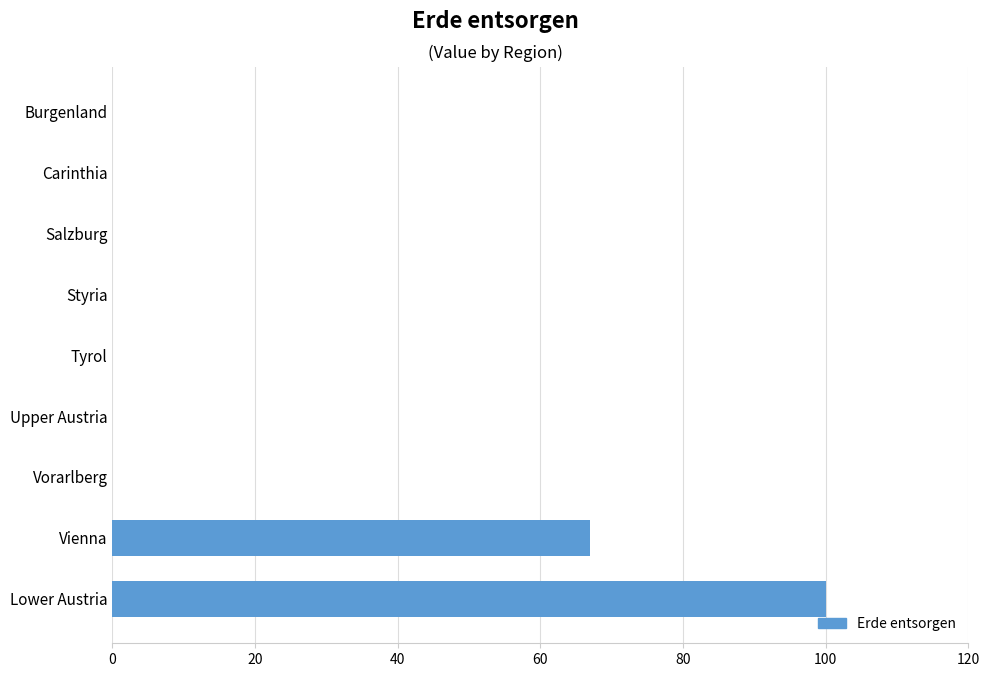

The value at Styria is -45. True or false?

False